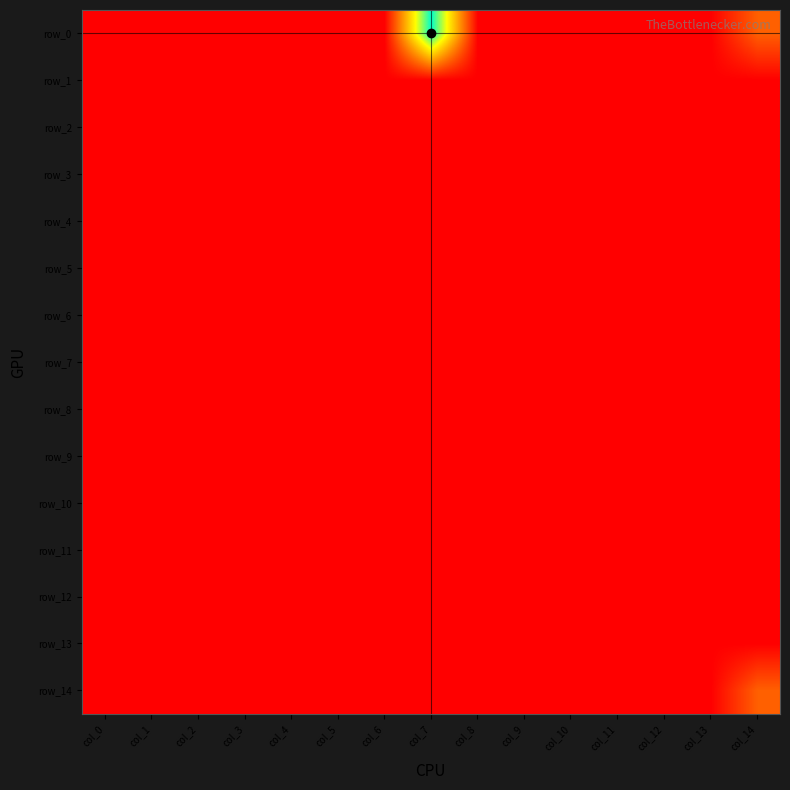

At how many categories does at least one series exceed 0?

2